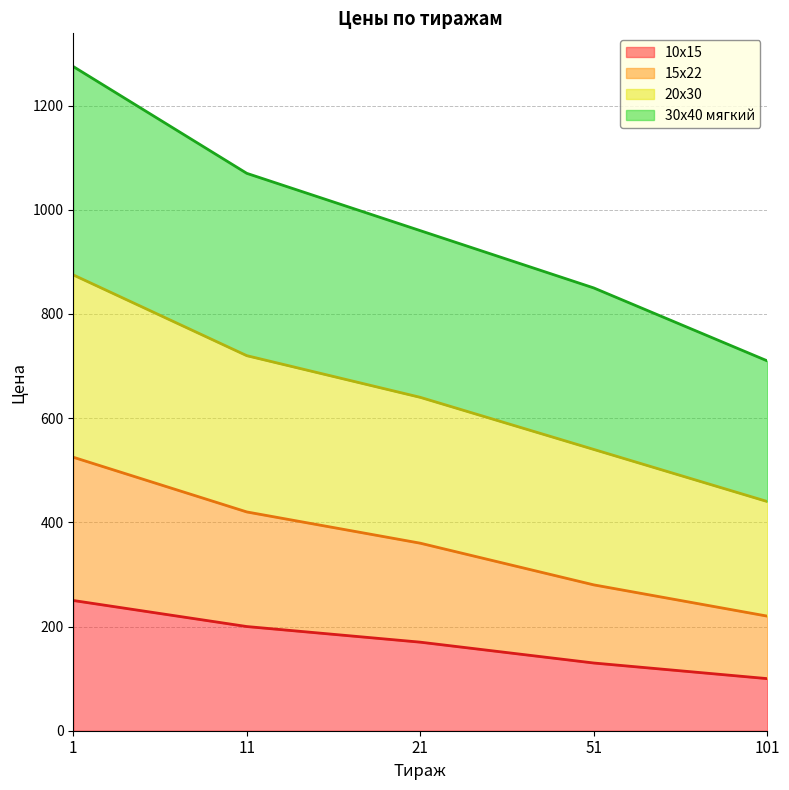

True or false: 30х40 мягкий has more than 1 interior local peaks.

False